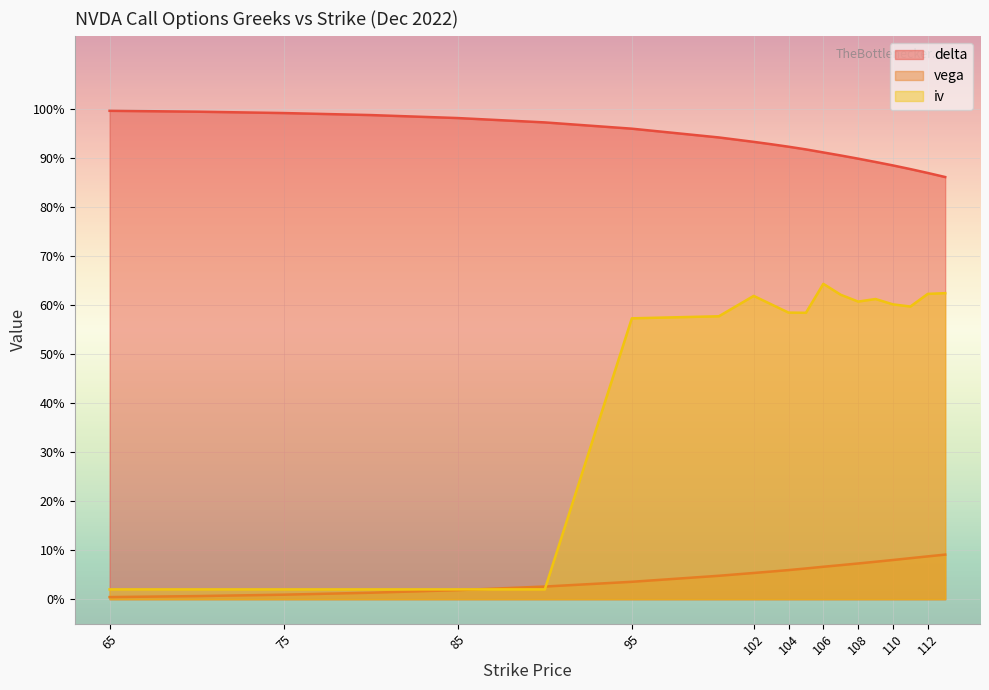

Reading right to left, what are all the values shown in this chart?

delta: 113=0.9	112=0.9	111=0.9	110=0.9	109=0.9	108=0.9	107=0.9	106=0.9	105=0.9	104=0.9	103=0.9	102=0.9	100=0.9	95=1.0	90=1.0	85=1.0	80=1.0	75=1.0	70=1.0	65=1.0
vega: 113=0.1	112=0.1	111=0.1	110=0.1	109=0.1	108=0.1	107=0.1	106=0.1	105=0.1	104=0.1	103=0.1	102=0.1	100=0.0	95=0.0	90=0.0	85=0.0	80=0.0	75=0.0	70=0.0	65=0.0
iv: 113=0.6	112=0.6	111=0.6	110=0.6	109=0.6	108=0.6	107=0.6	106=0.6	105=0.6	104=0.6	103=0.6	102=0.6	100=0.6	95=0.6	90=0.0	85=0.0	80=0.0	75=0.0	70=0.0	65=0.0